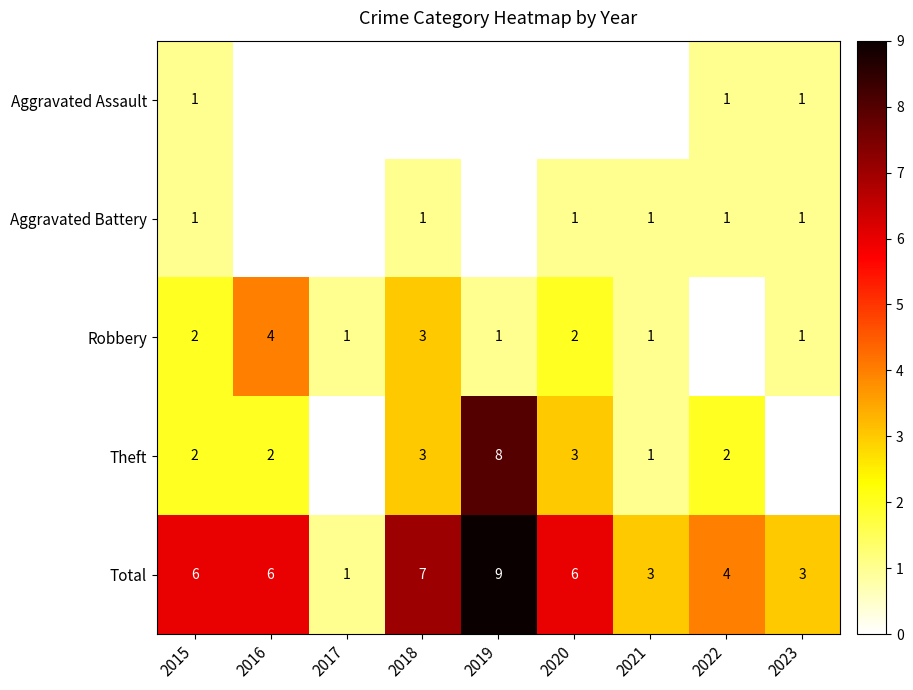

Is it true that Aggravated Battery equals 0 at 2020?

False